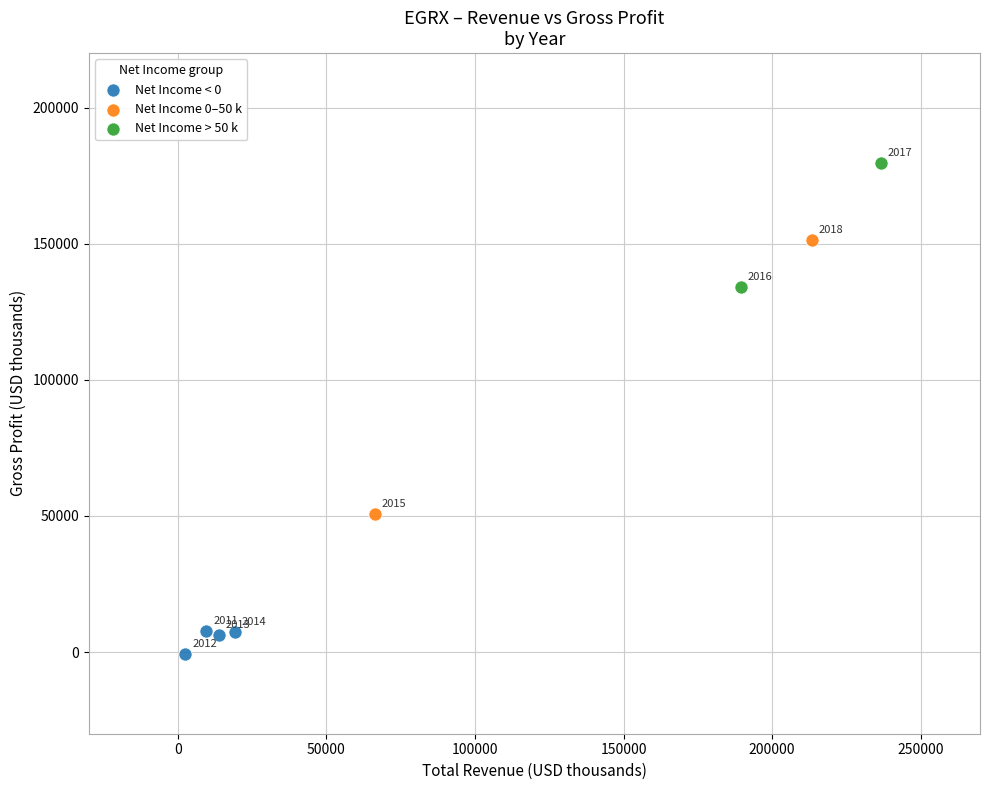

What are all the series names shown in the legend?

Net Income < 0, Net Income 0–50 k, Net Income > 50 k